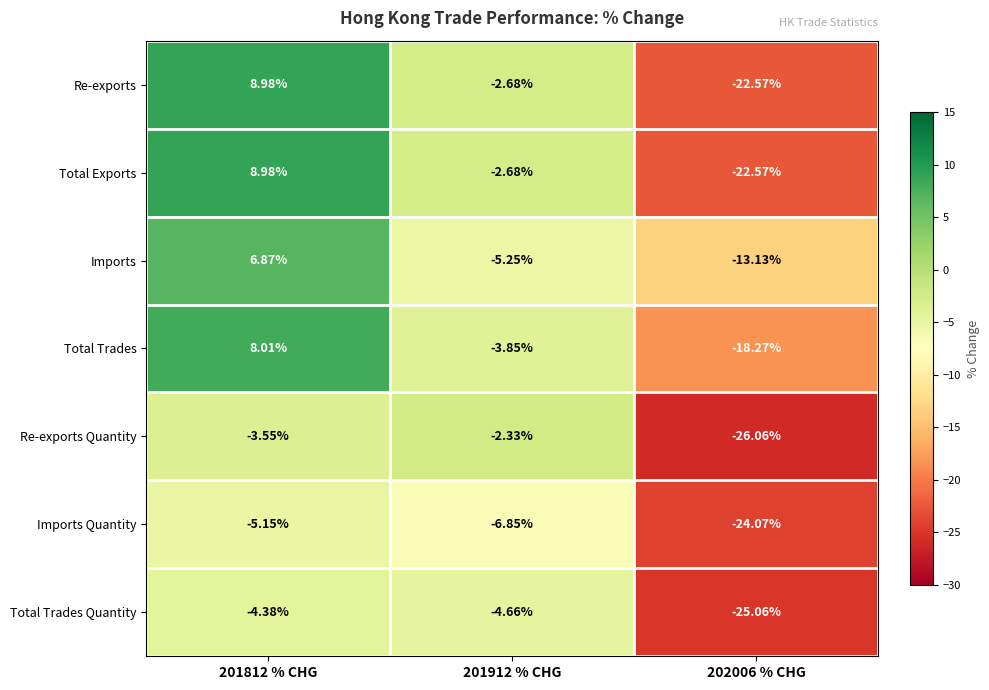

What is the spread (max minus min) of values at 202006 % CHG?

12.9